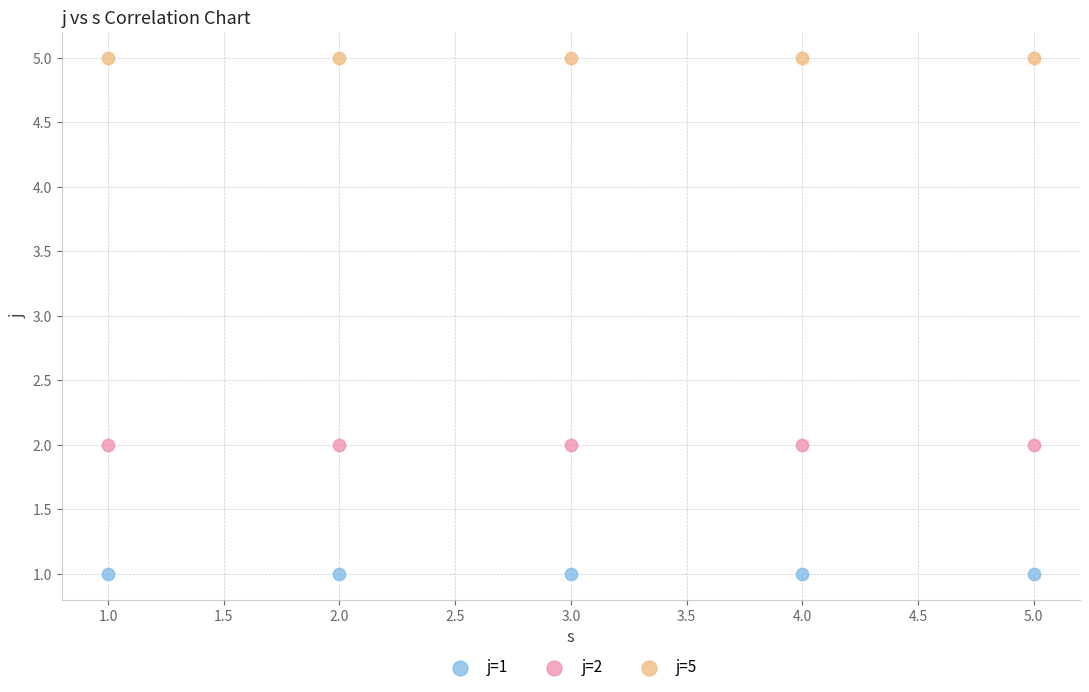

Which series contains the lowest Y value?

j=1